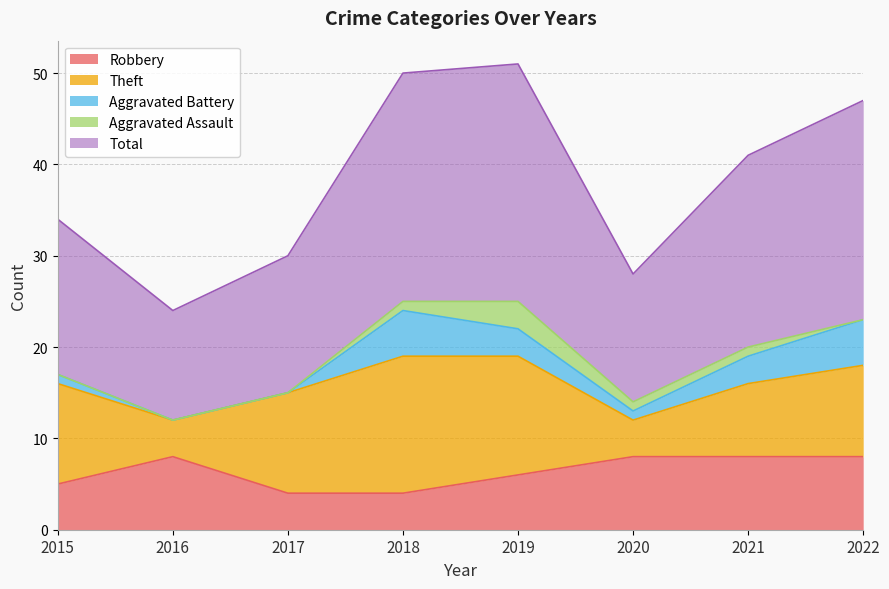

Read the Theft value at 2015, to the nearest 10.

10